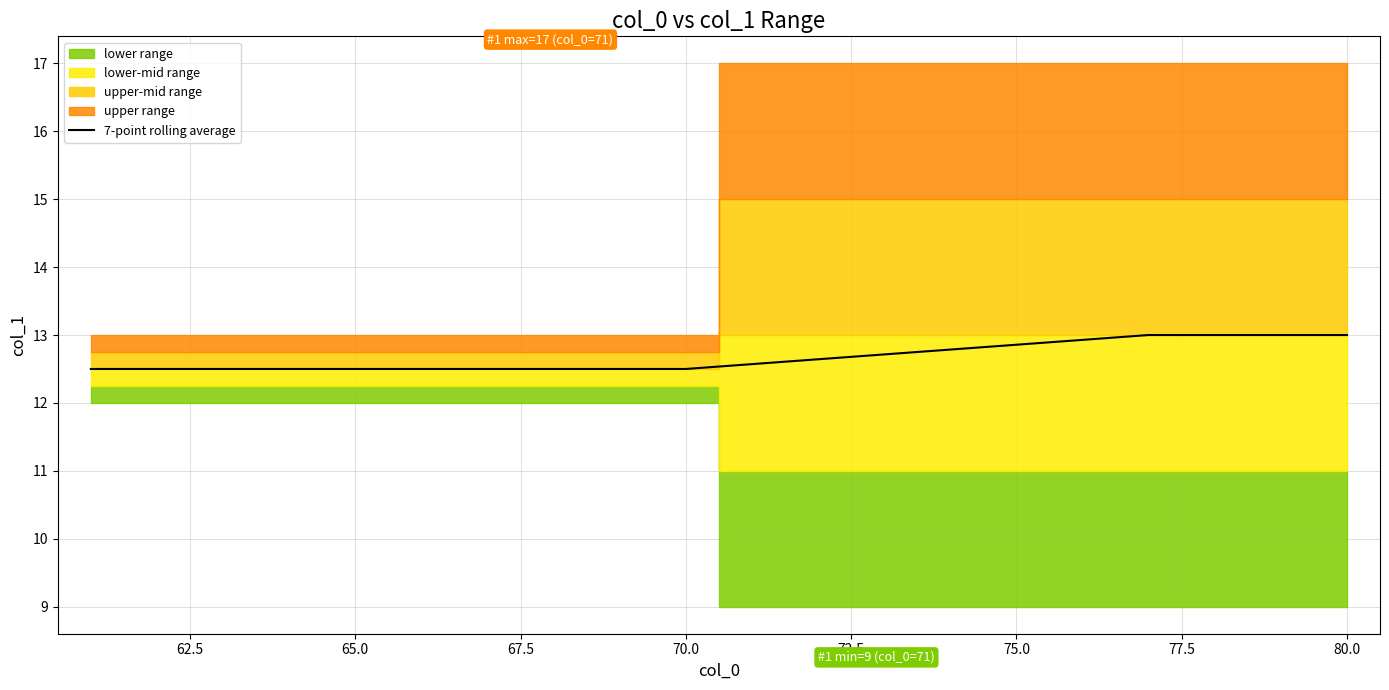

What is the value of the 13th point from the left?

12.7